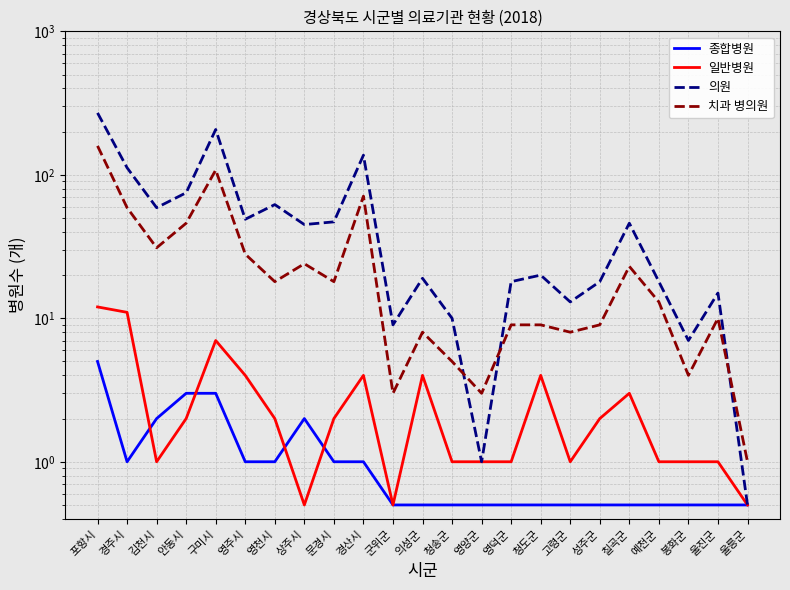

Reading left to right, transcribe all the data shown in this chart.

종합병원: 5.0	1.0	2.0	3.0	3.0	1.0	1.0	2.0	1.0	1.0	0.5	0.5	0.5	0.5	0.5	0.5	0.5	0.5	0.5	0.5	0.5	0.5	0.5
일반병원: 12.0	11.0	1.0	2.0	7.0	4.0	2.0	0.5	2.0	4.0	0.5	4.0	1.0	1.0	1.0	4.0	1.0	2.0	3.0	1.0	1.0	1.0	0.5
의원: 270.0	112.0	59.0	75.0	207.0	49.0	62.0	45.0	47.0	137.0	9.0	19.0	10.0	1.0	18.0	20.0	13.0	18.0	46.0	18.0	7.0	15.0	0.5
치과 병의원: 159.0	59.0	31.0	46.0	108.0	28.0	18.0	24.0	18.0	71.0	3.0	8.0	5.0	3.0	9.0	9.0	8.0	9.0	23.0	13.0	4.0	10.0	1.0